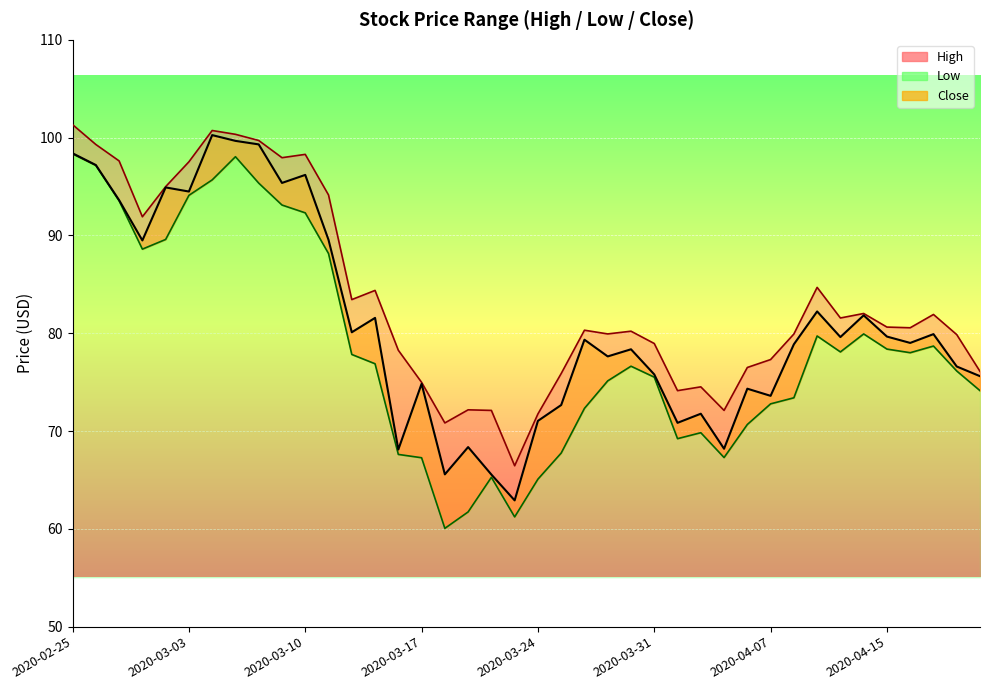

Count the number of categories in the chart.

40